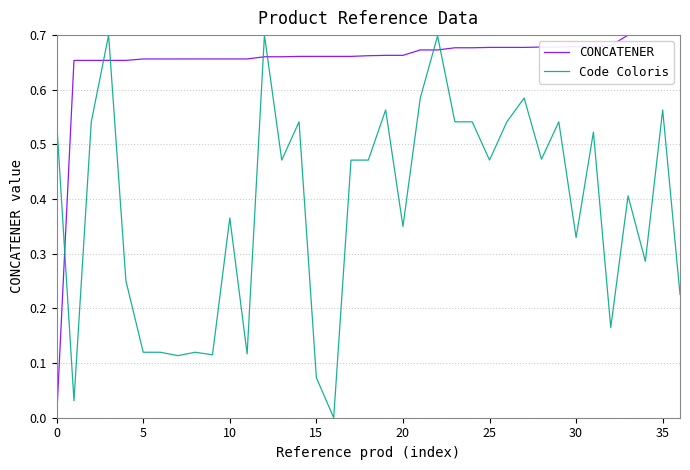

Which series ends up on top after the final intersection of Code Coloris and CONCATENER?

CONCATENER